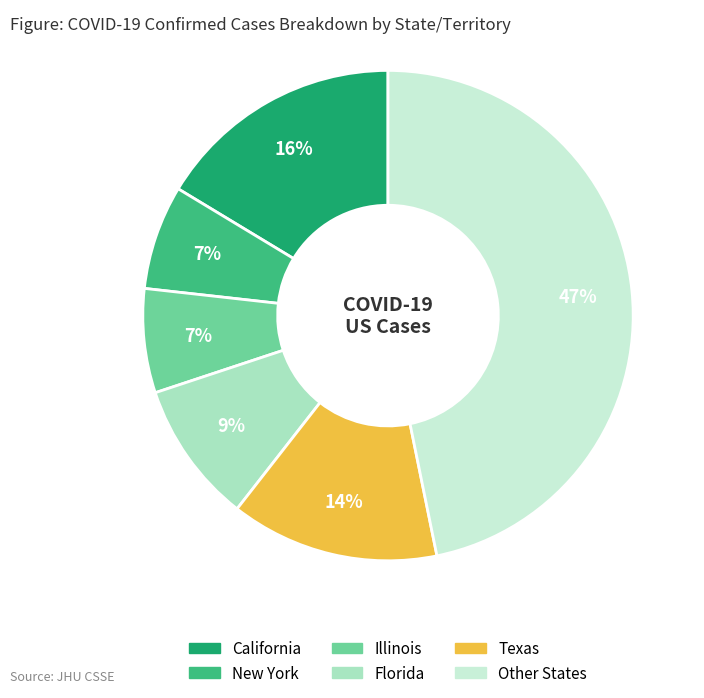

Is there a majority slice in this chart?

No